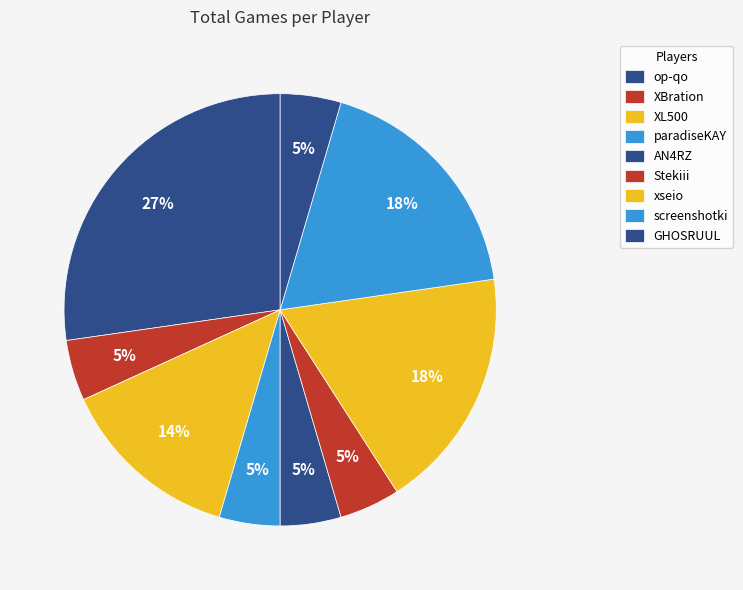

Rank the categories by value from highest to lowest.

op-qo, xseio, screenshotki, XL500, XBration, paradiseKAY, AN4RZ, Stekiii, GHOSRUUL